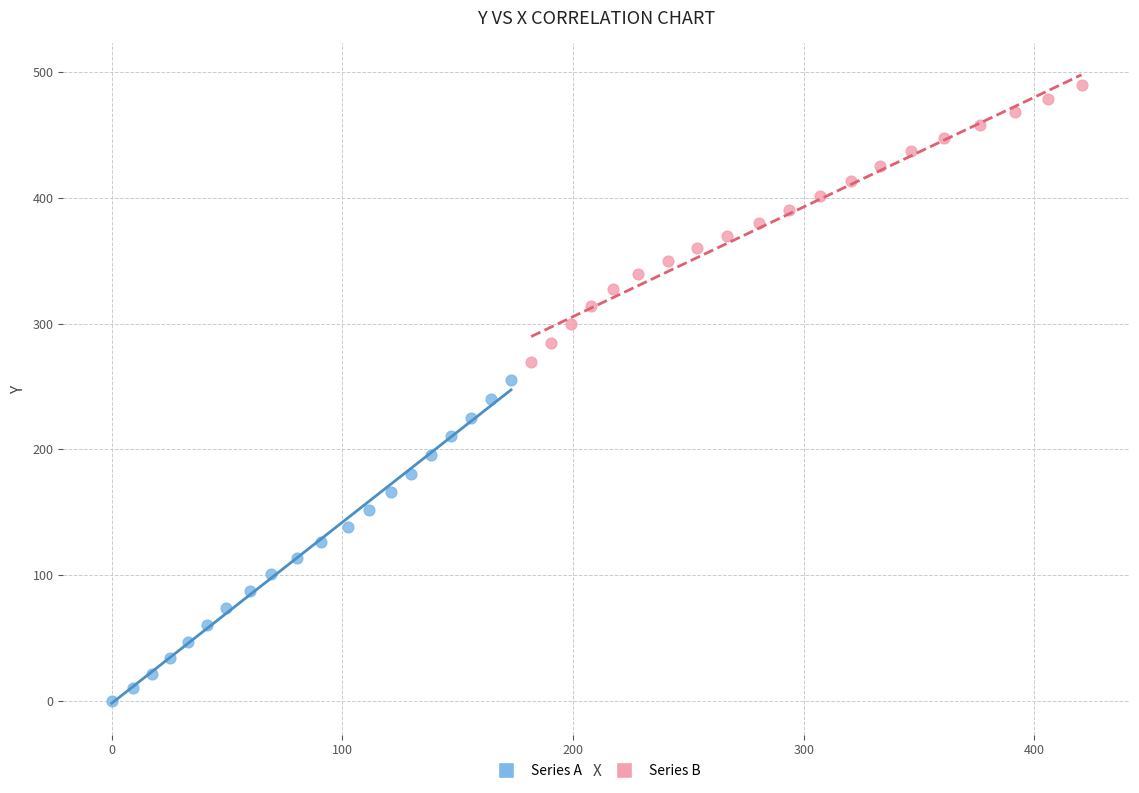

Which series reaches the maximum Y coordinate?

Series B